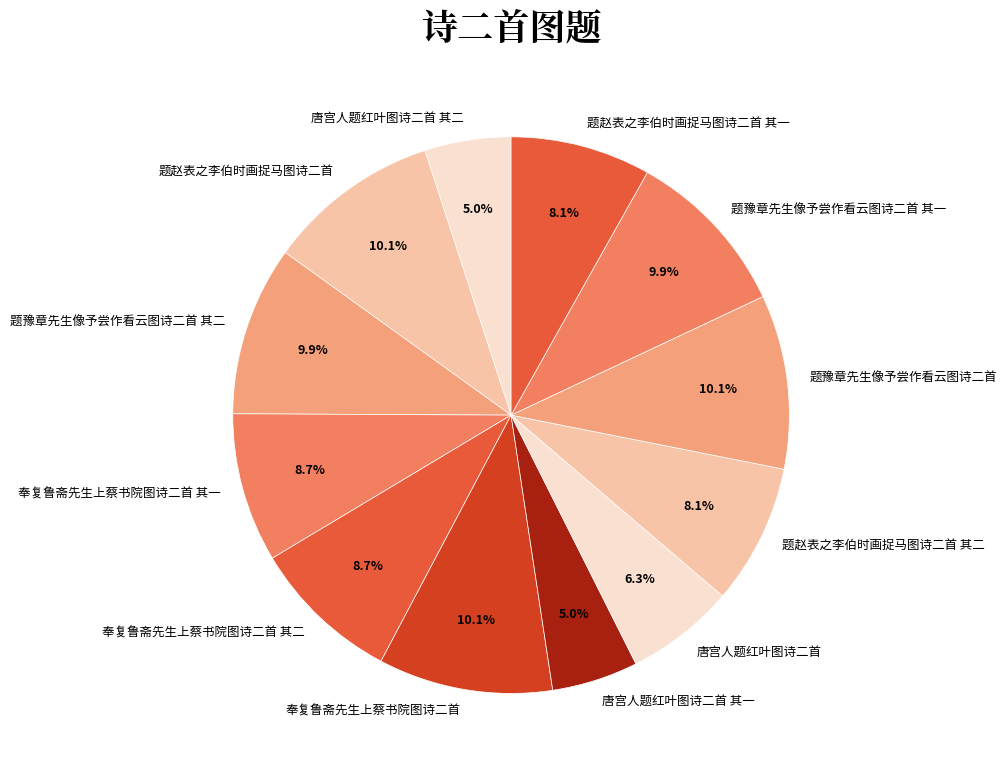

What is the change in value from 奉复鲁斋先生上蔡书院图诗二首 其一 to 唐宫人题红叶图诗二首 其一?

-404573